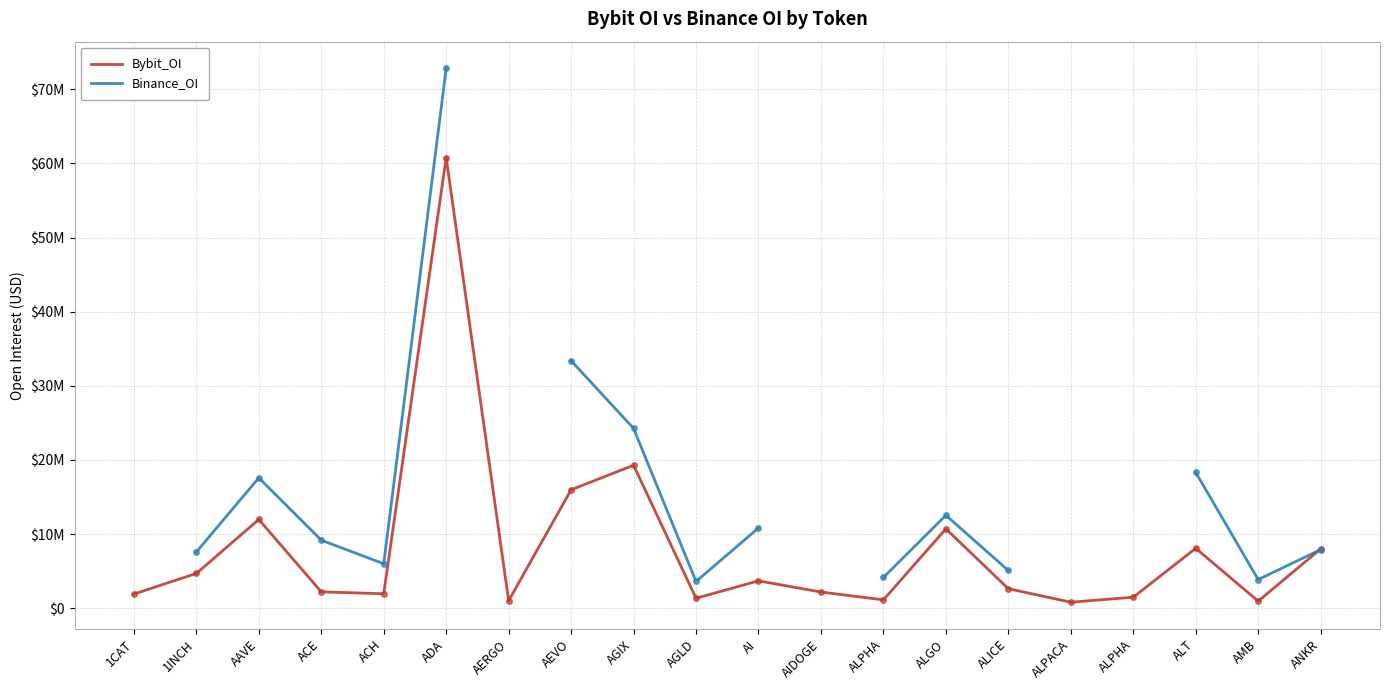

What is the value of the Bybit_OI point at the 14th from the left?

10699960.0